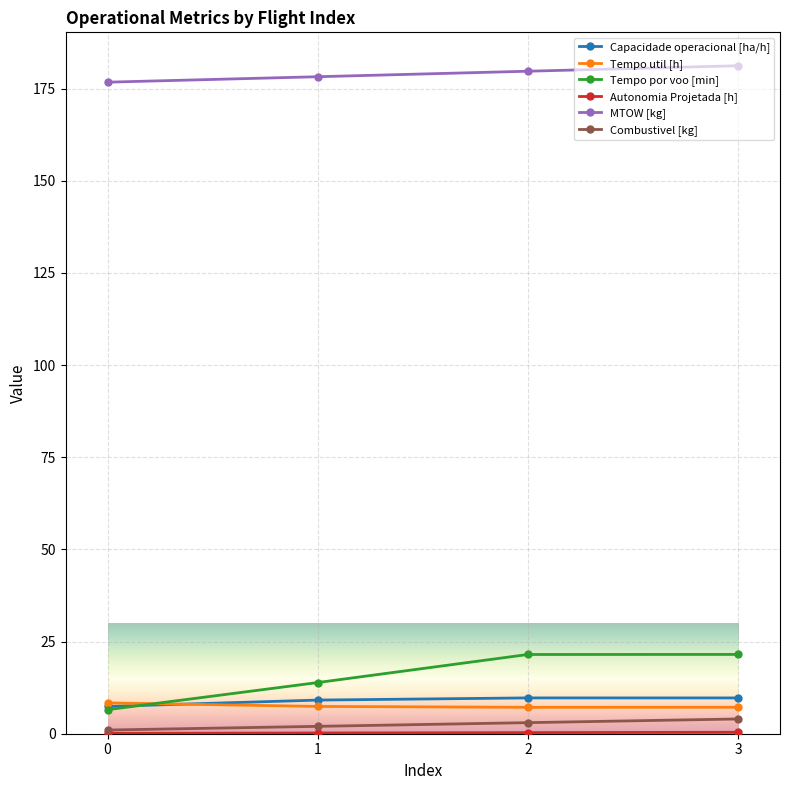

How many distinct data groups are displayed?

6